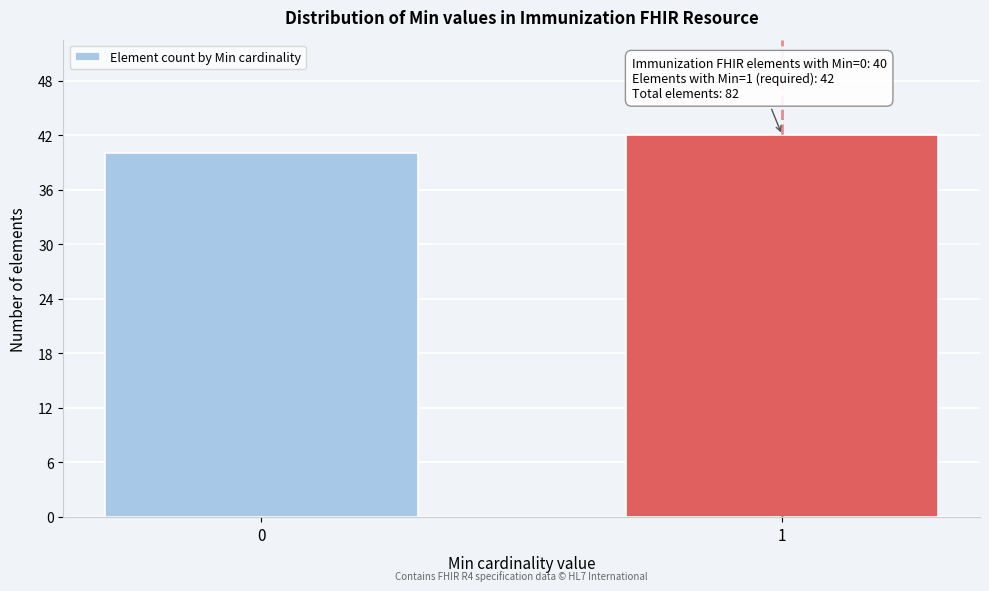

Reading left to right, list all the values displayed in this chart.

0=40	1=42